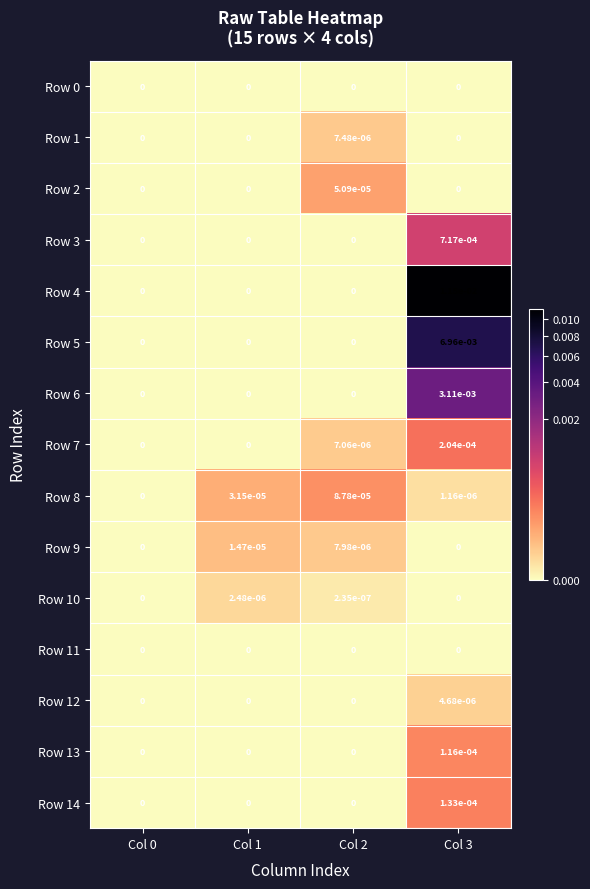

How many distinct data groups are displayed?

15